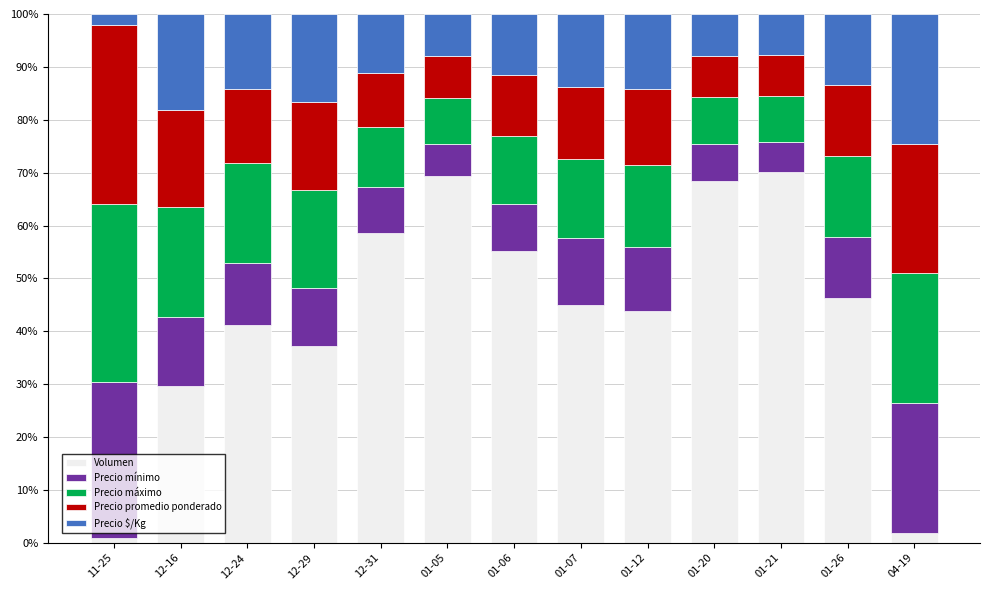

What is the highest value of the Volumen series?

70.1